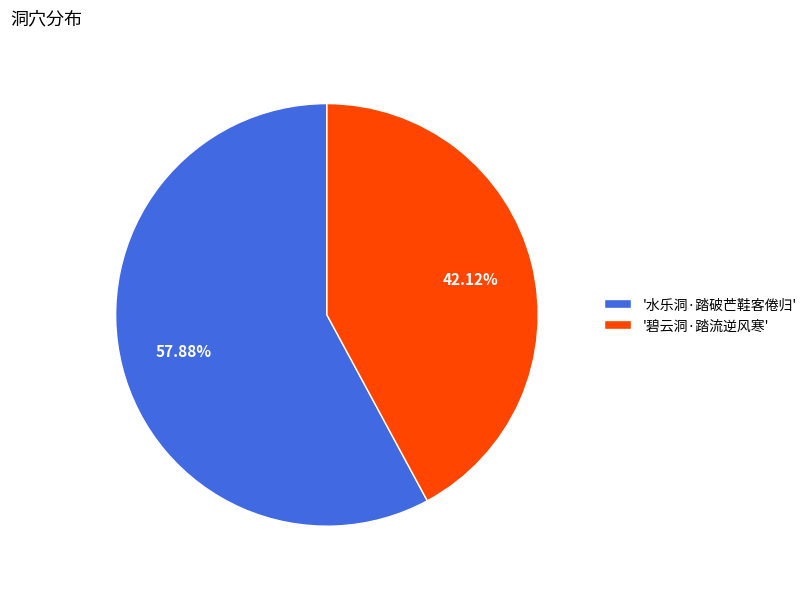

Which has a higher value, '水乐洞·踏破芒鞋客倦归' or '碧云洞·踏流逆风寒'?

'水乐洞·踏破芒鞋客倦归'